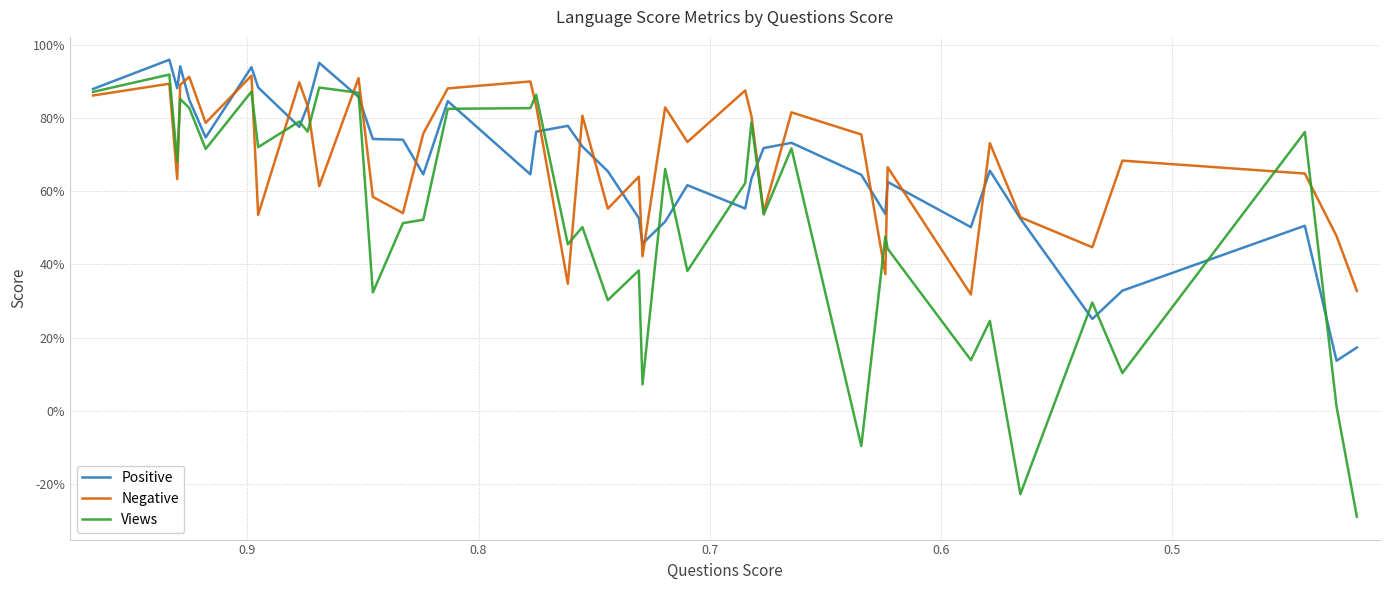

What are all the series names shown in the legend?

Positive, Negative, Views